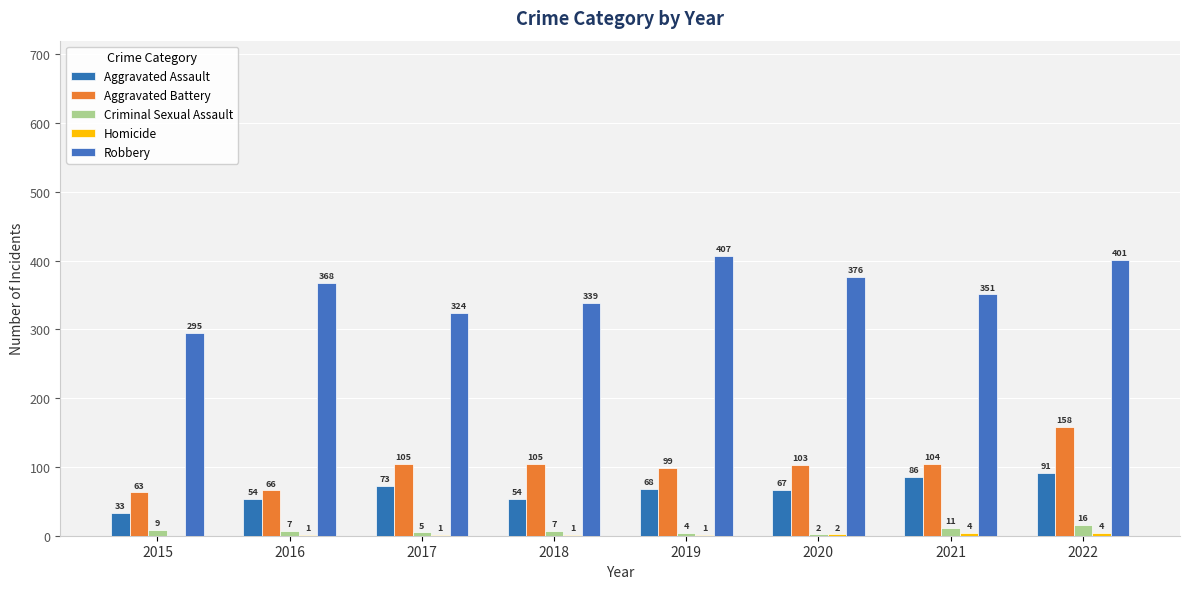

What is the value of the Criminal Sexual Assault bar at the 5th from the left?

4